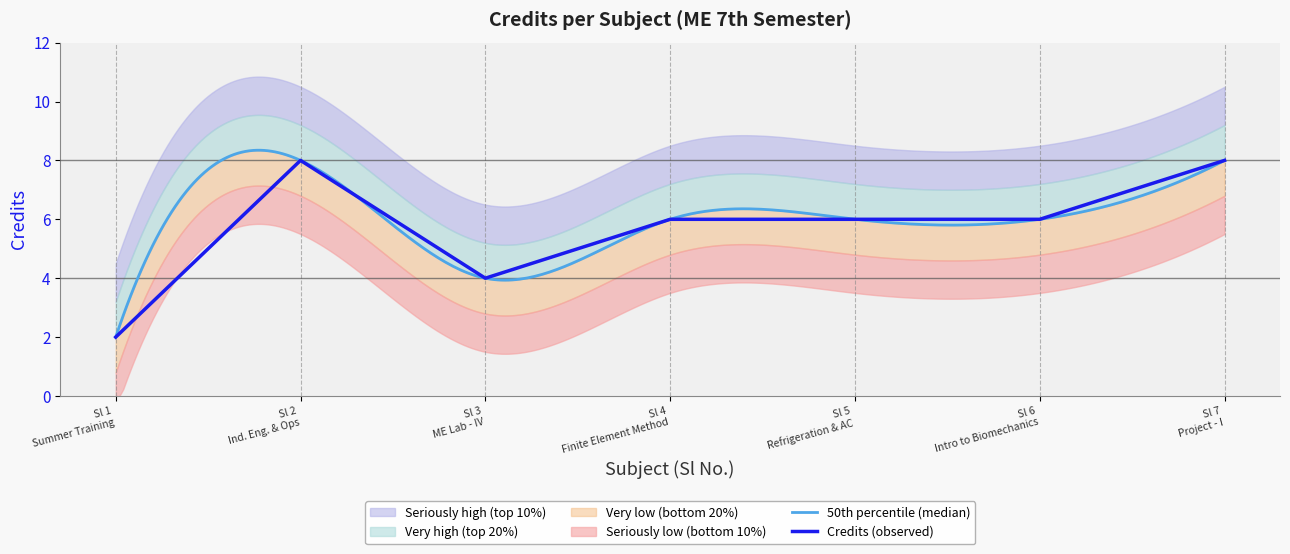

What is the maximum value for Credits (observed)?

8